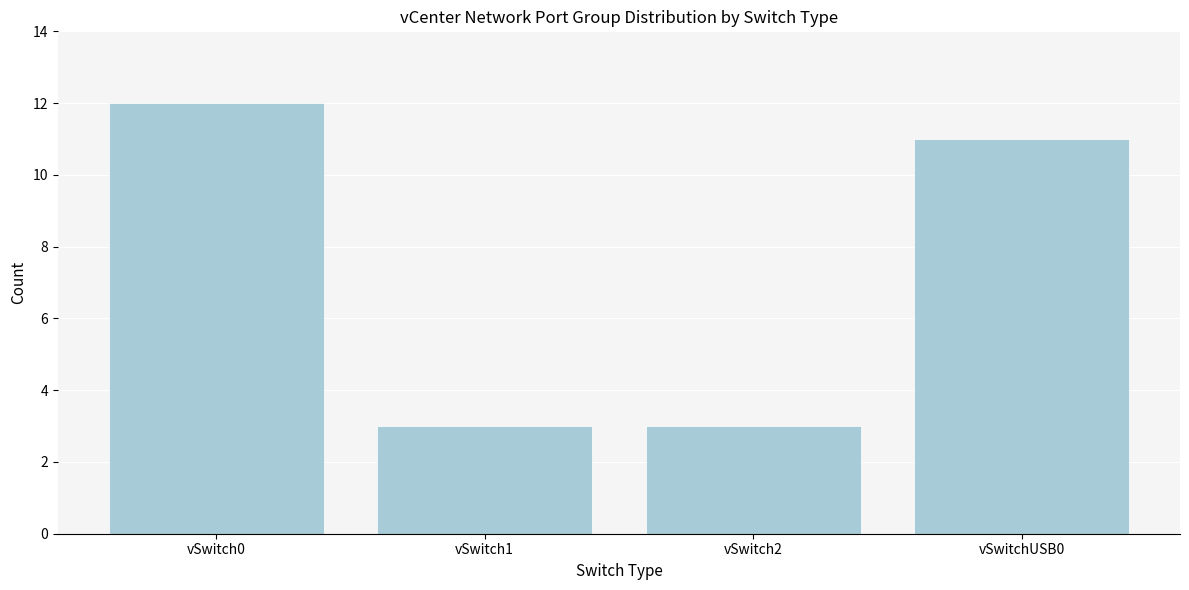

Reading right to left, transcribe all the data shown in this chart.

11	3	3	12